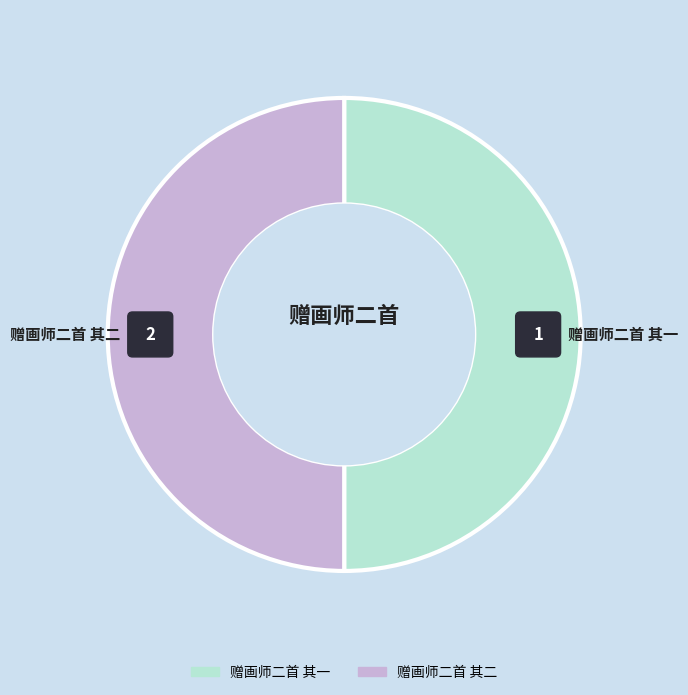

The 赠画师二首 其一 slice represents 50% of the pie. True or false?

True